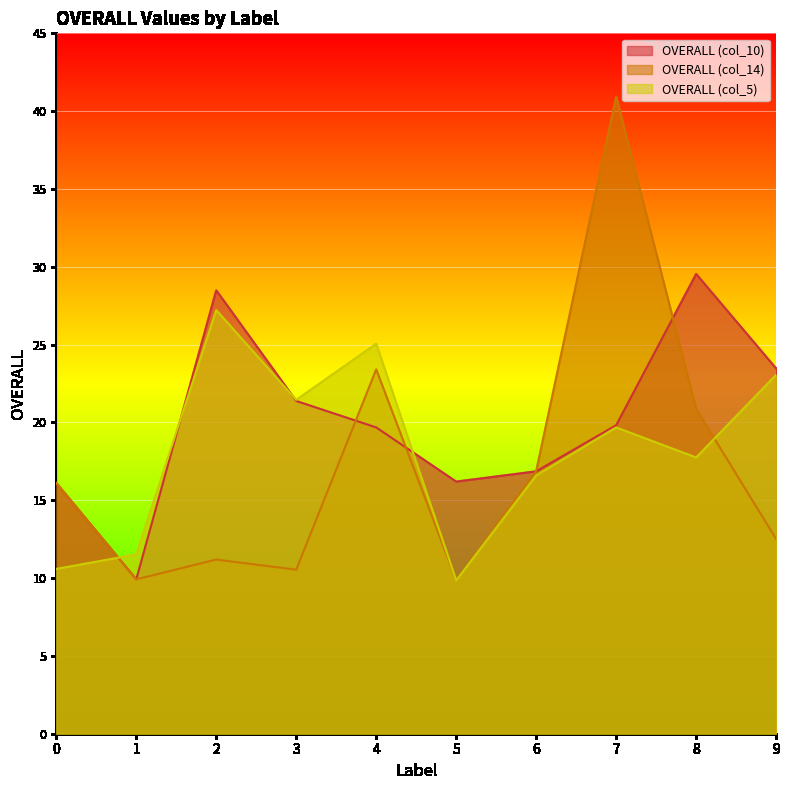

What is the sum of all OVERALL (col_10) values?

201.5